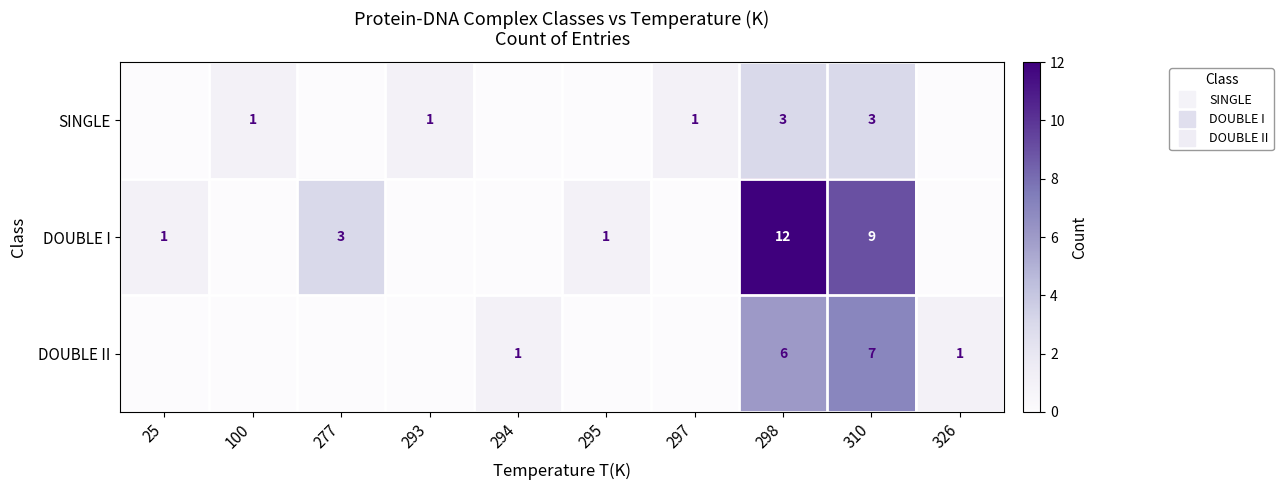

What is the difference between the second highest and minimum values in the SINGLE series?

3